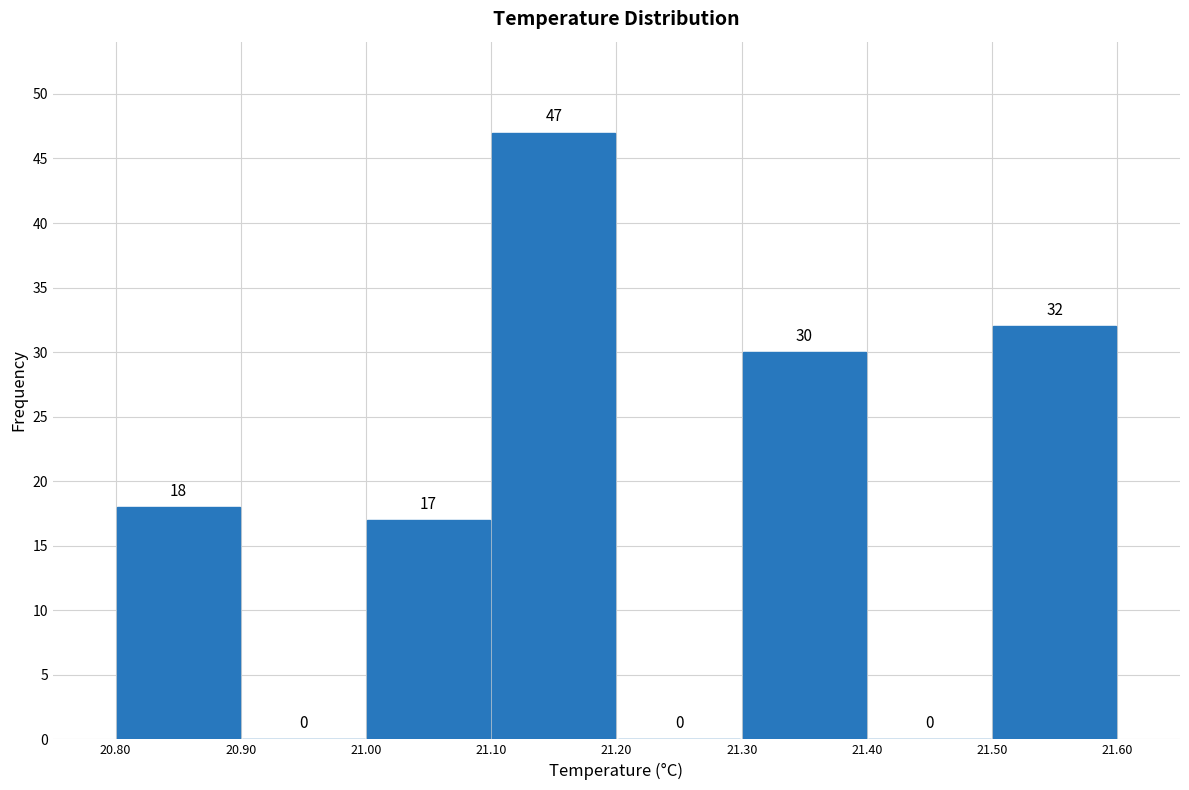

Reading left to right, transcribe this chart: for each bar, give the range it covers on the x-axis and its height.

20.80 to 20.90: 18
20.90 to 21.00: 0
21.00 to 21.10: 17
21.10 to 21.20: 47
21.20 to 21.30: 0
21.30 to 21.40: 30
21.40 to 21.50: 0
21.50 to 21.60: 32